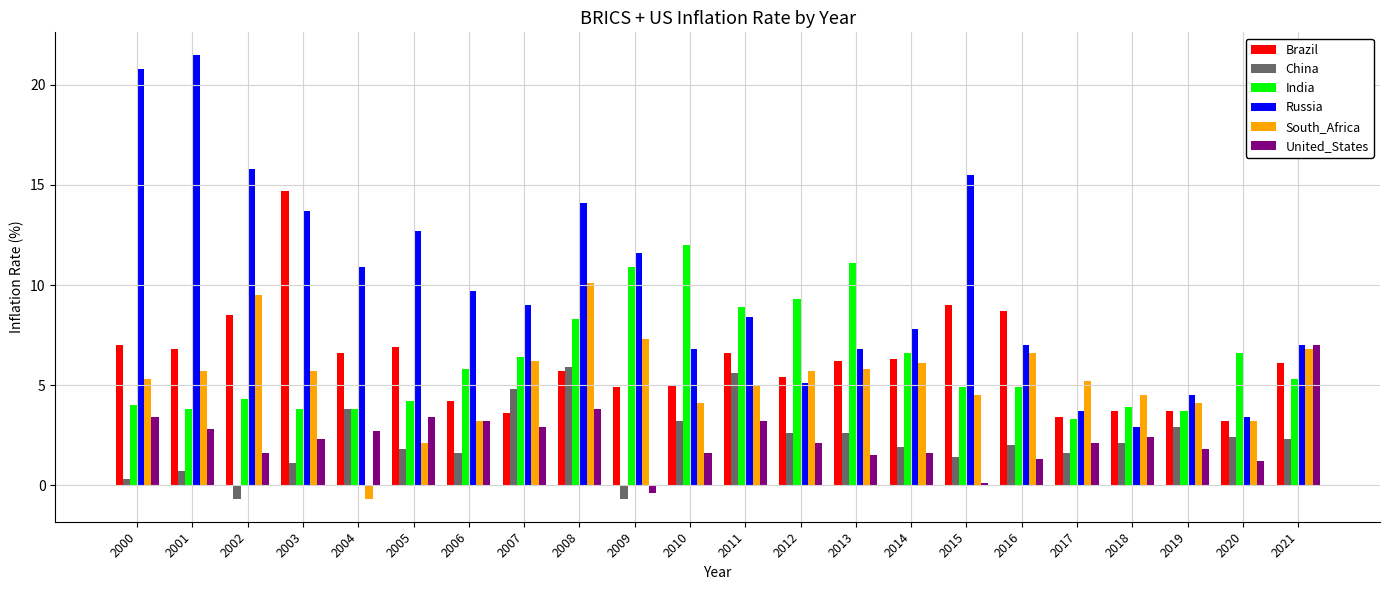

What is the highest value of the China series?

5.9